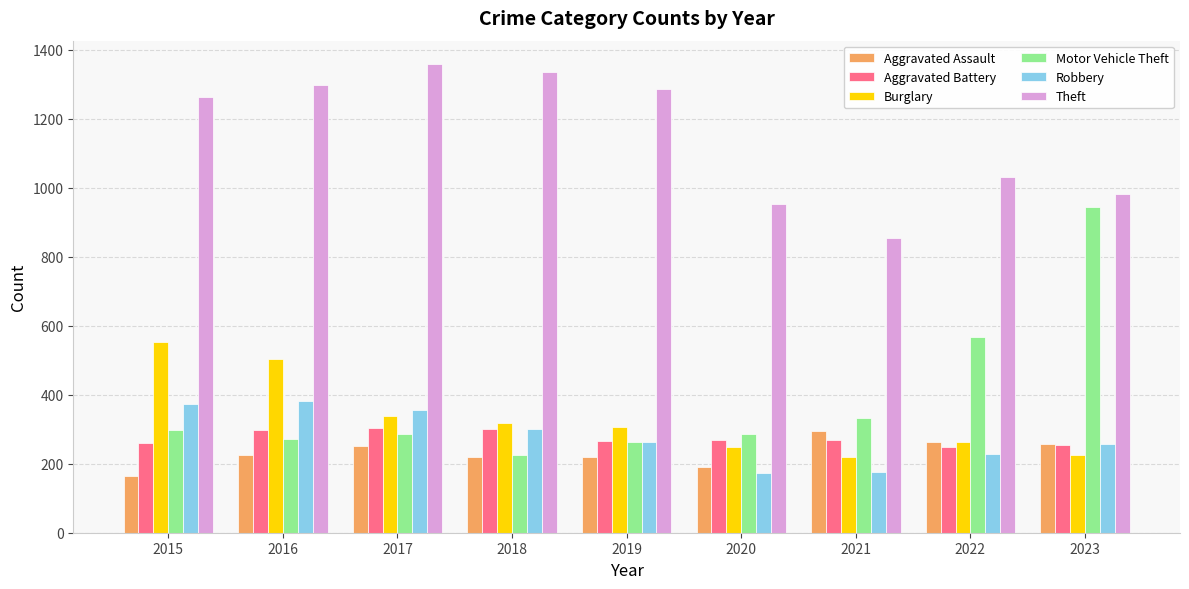

Is it true that Aggravated Battery equals 462 at 2018?

False